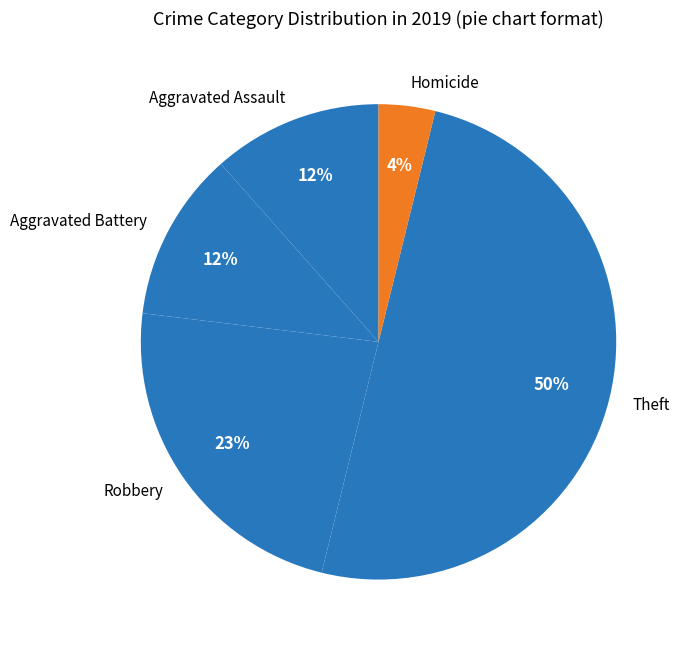

Between Aggravated Battery and Theft, which is larger?

Theft